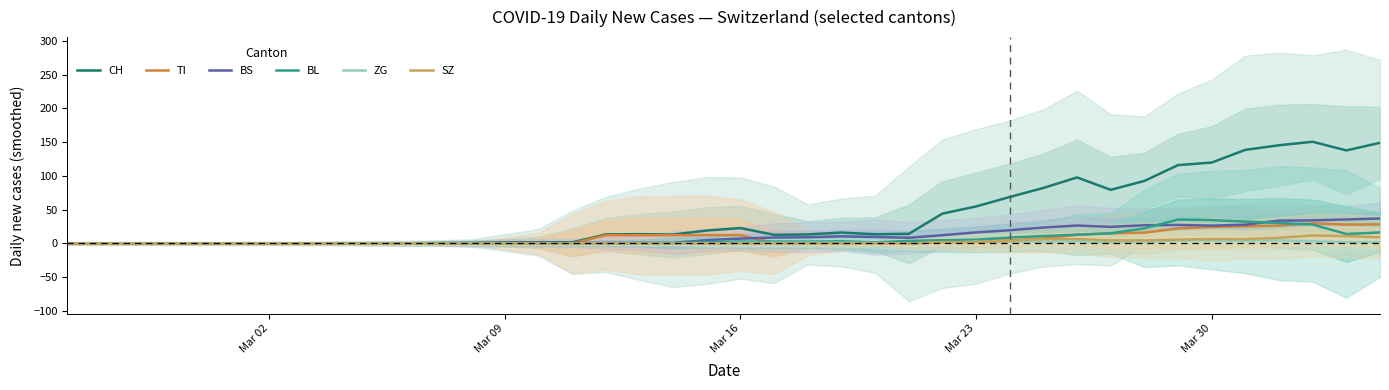

How many categories are shown in the chart?

40